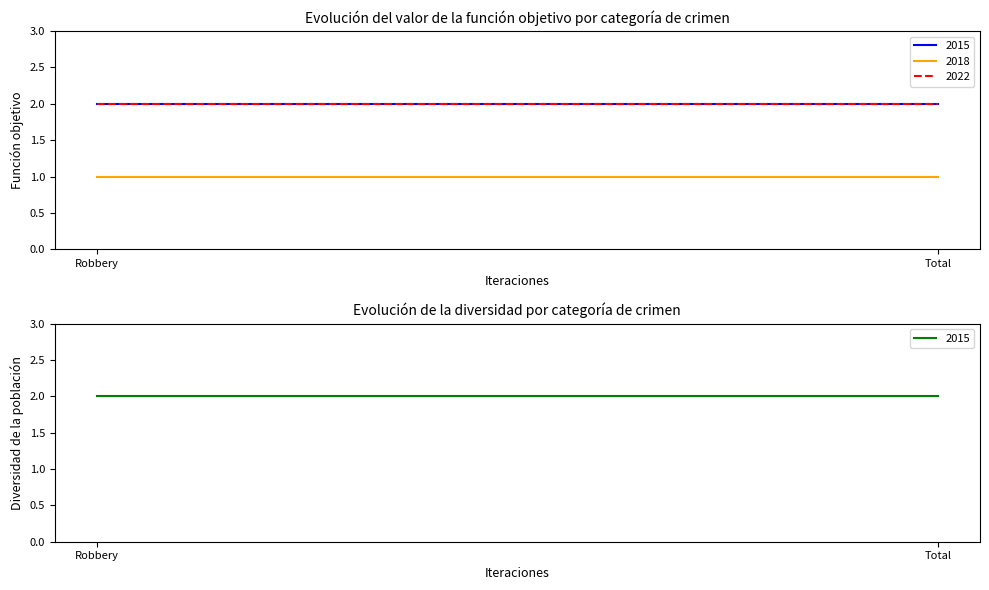

What is the maximum value shown in the chart?

2